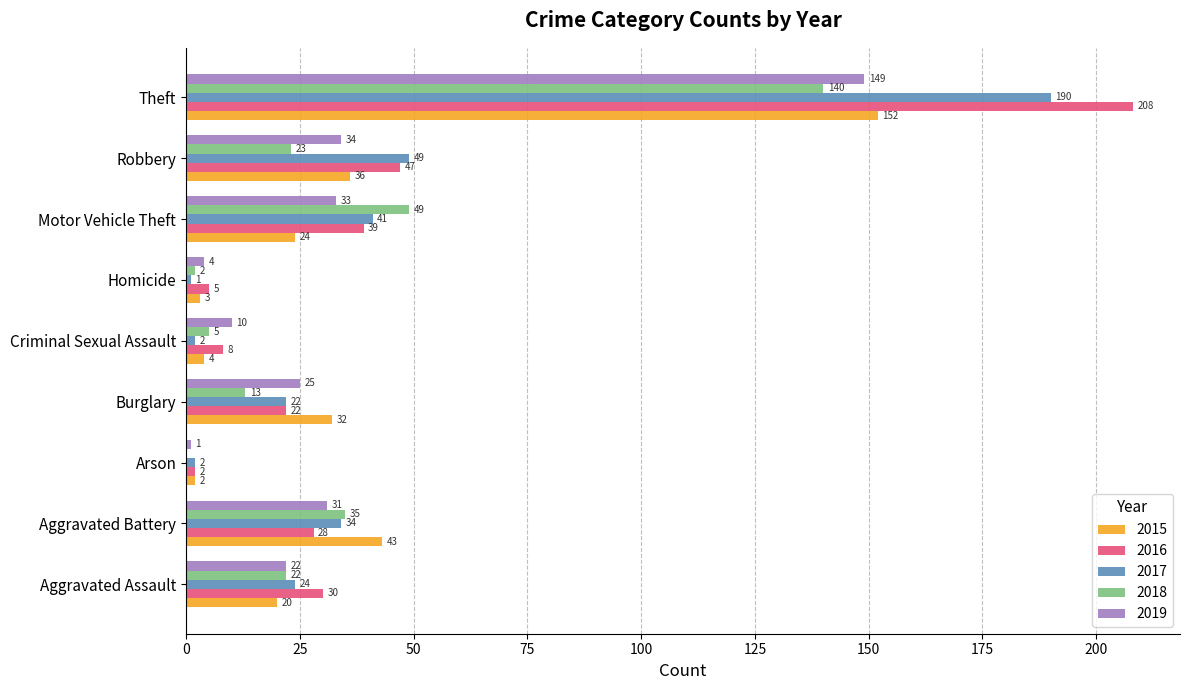

What is the sum of the 2018 values at Arson and Burglary?

13